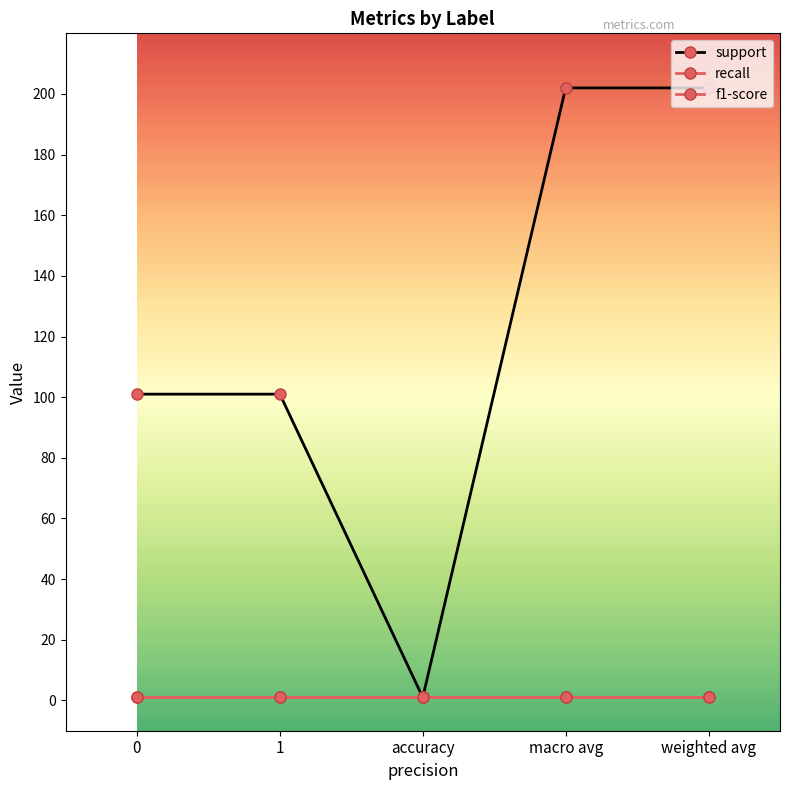

What is the difference between the highest and lowest values at 0?

100